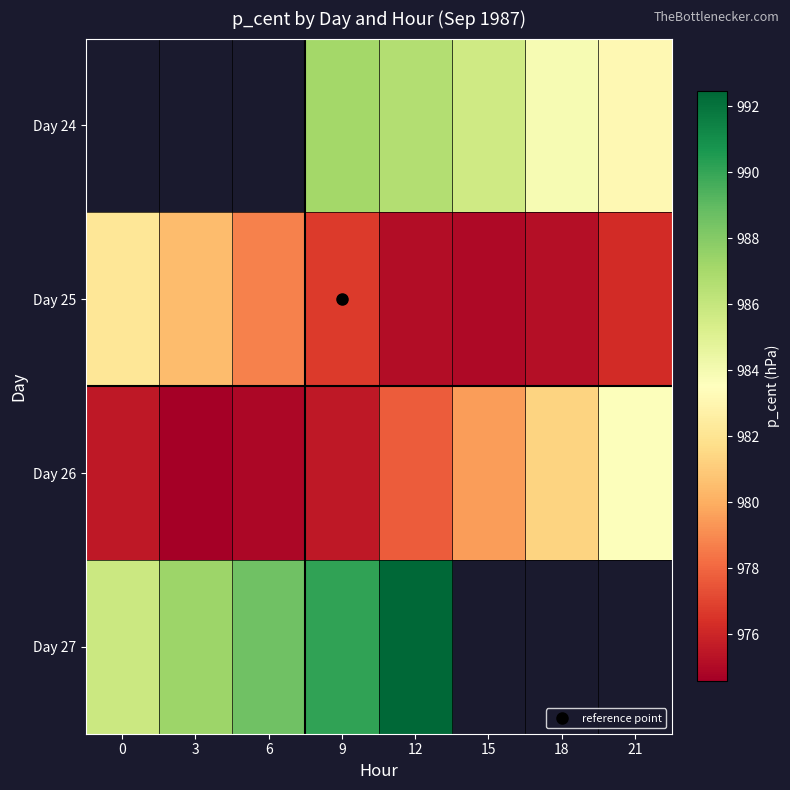

What is the sum of all Day 26 values?

7822.7